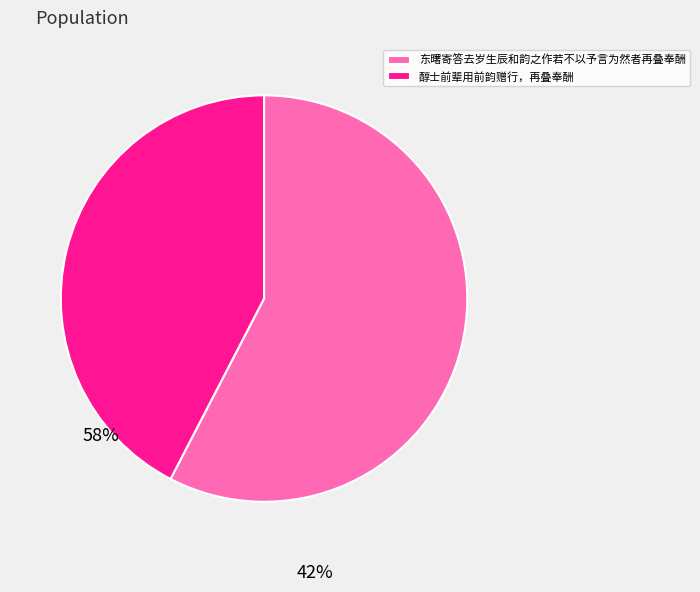

Rank the categories by value from lowest to highest.

醇士前辈用前韵赠行，再叠奉酬, 东曙寄答去岁生辰和韵之作若不以予言为然者再叠奉酬